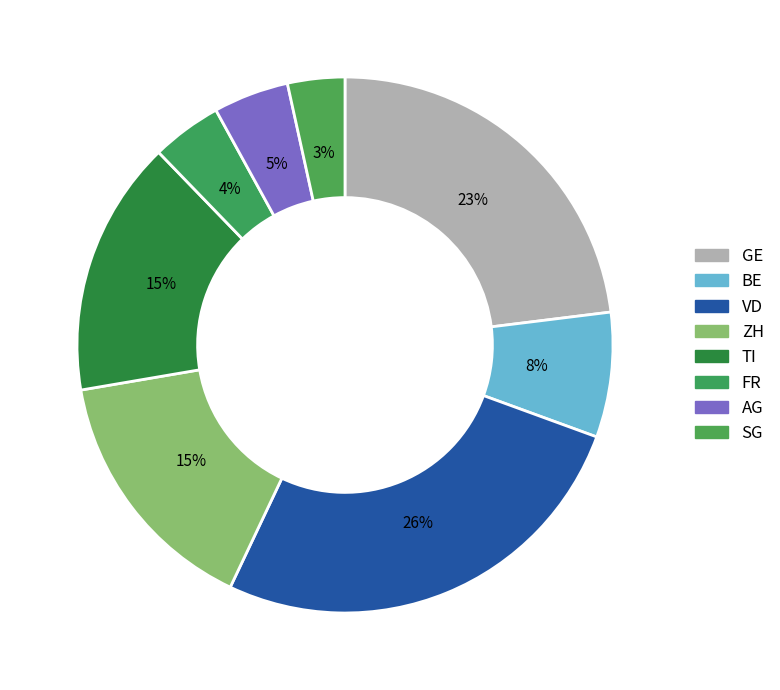

Which has a higher value, GE or SG?

GE